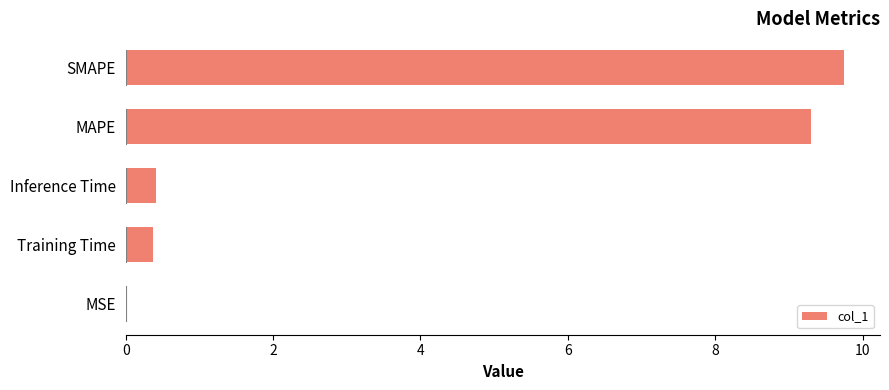

Are the bars horizontal?

Yes